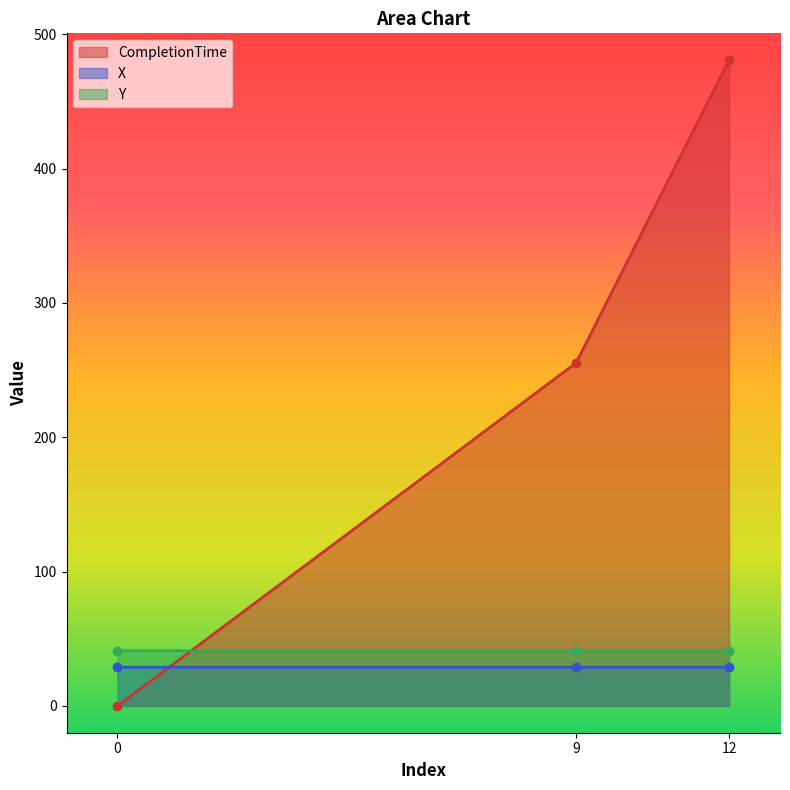

Reading left to right, extract all data points from this chart.

CompletionTime: 0.0	255.3	480.7
X: 28.7	28.7	28.7
Y: 41.0	41.0	41.0